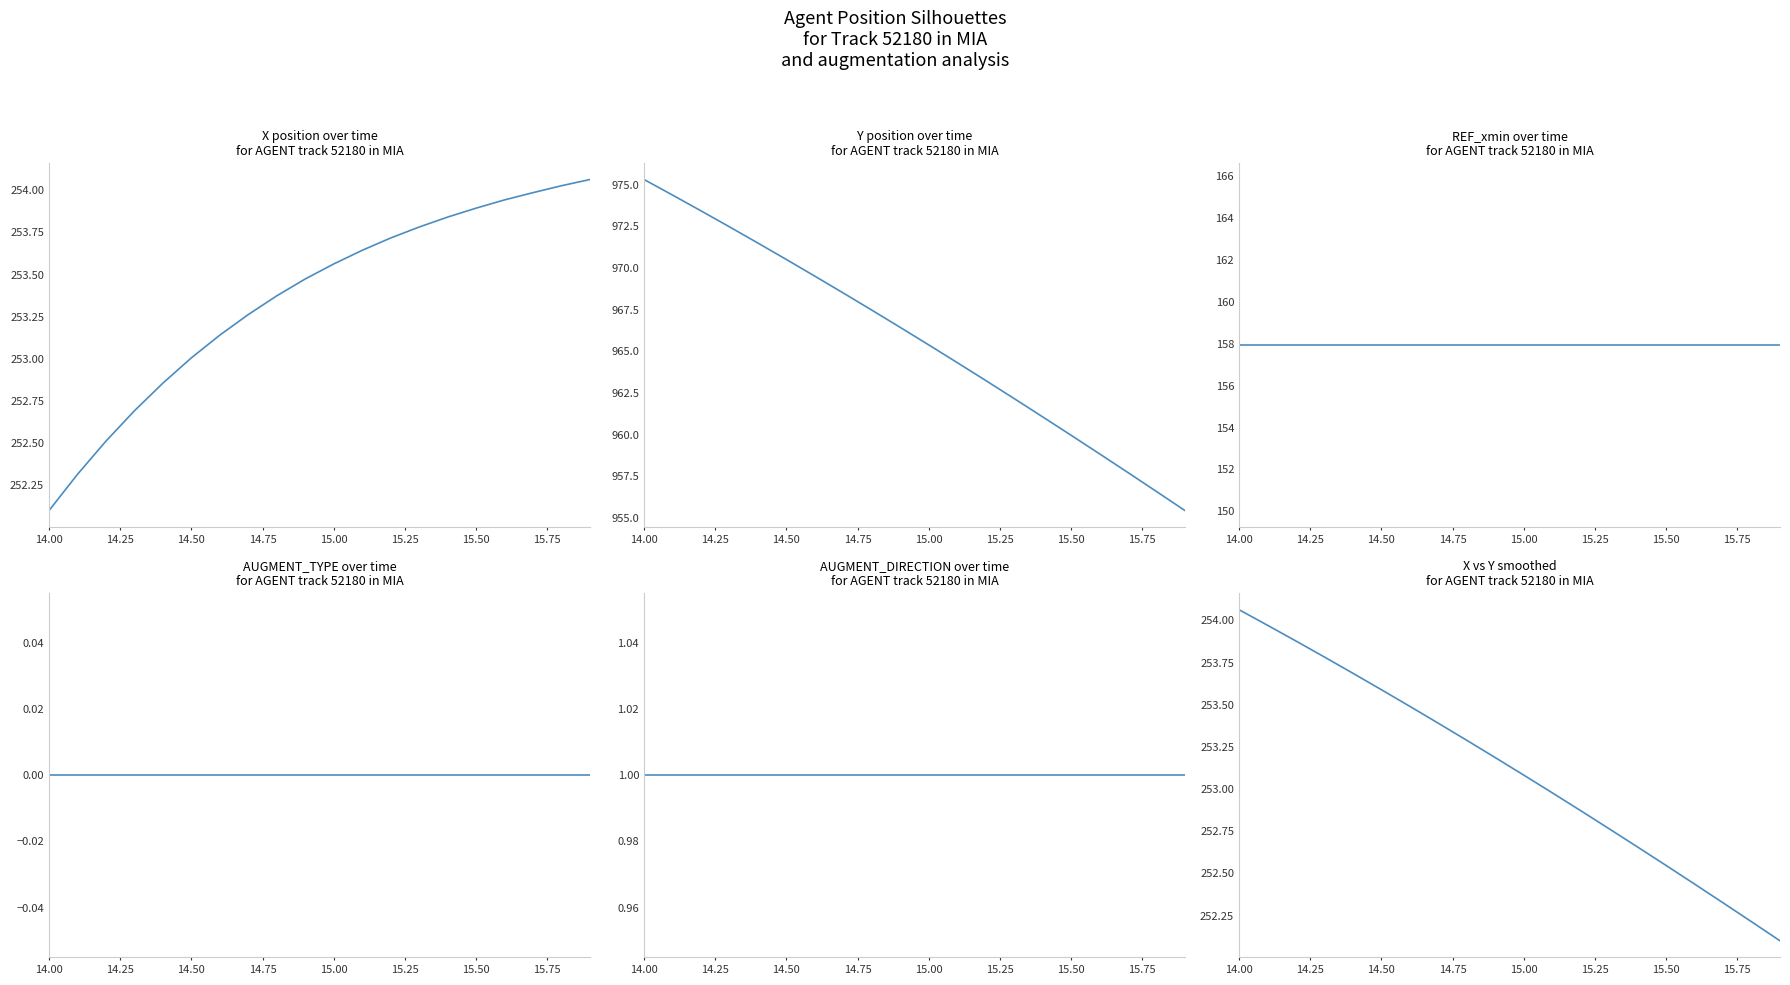

True or false: AUGMENT_TYPE and REF_xmin cross at least once.

False